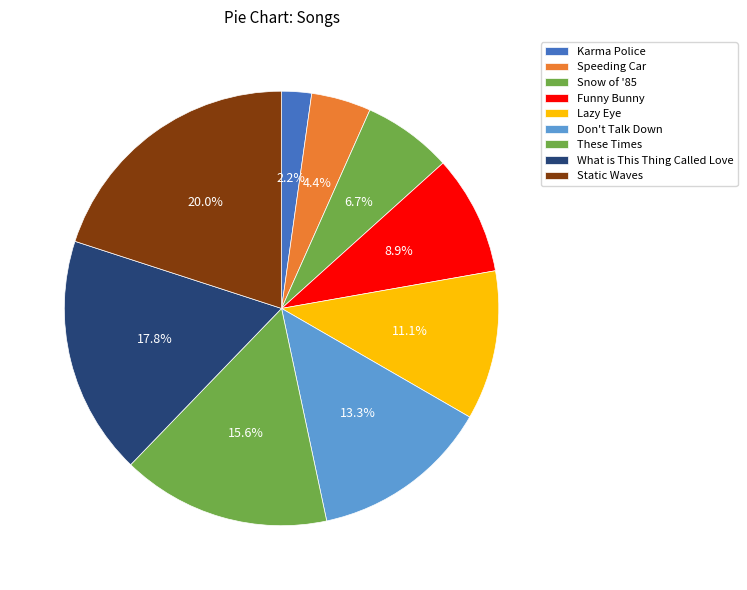

To the nearest percent, what is the difference between the largest and smallest slice percentages?

18%